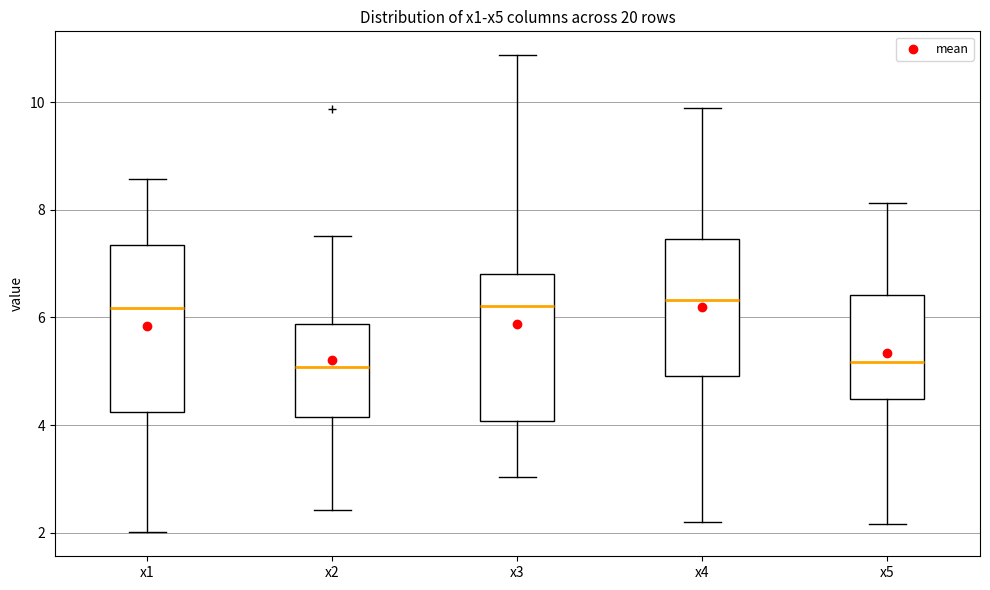

Reading left to right, read every box against the y-axis: the position of its median line, the range the box covers, and the ends of its whiskers. The values are not printed on the chart, so give them approximately, as read against the axis.

x1: median 6.2, box 4.2 to 7.4, whiskers 2.0 to 8.6
x2: median 5.0, box 4.2 to 5.8, whiskers 2.4 to 7.6
x3: median 6.2, box 4.0 to 6.8, whiskers 3.0 to 10.8
x4: median 6.4, box 5.0 to 7.4, whiskers 2.2 to 9.8
x5: median 5.2, box 4.4 to 6.4, whiskers 2.2 to 8.2